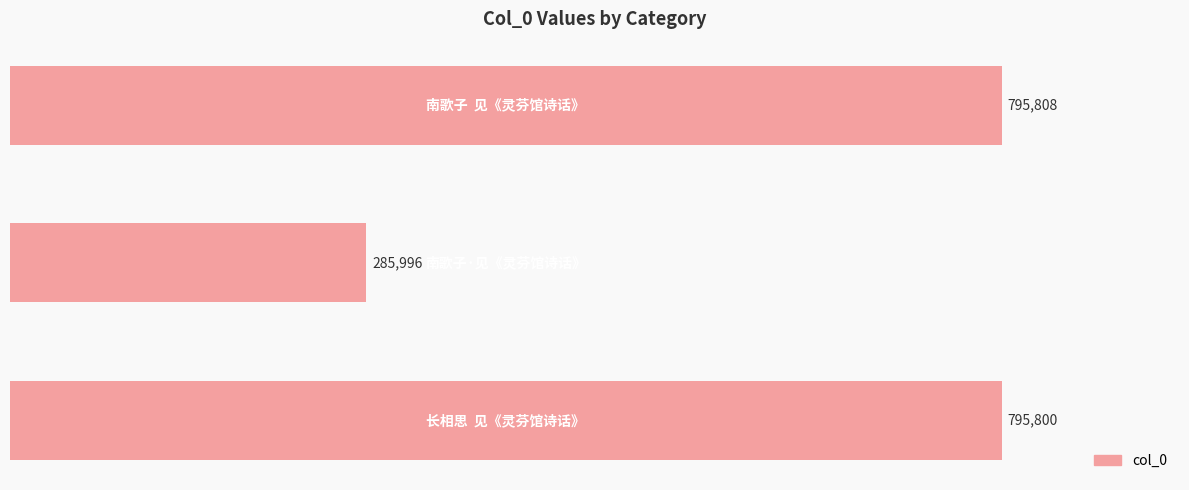

What is the difference between the second highest and minimum values?

509804